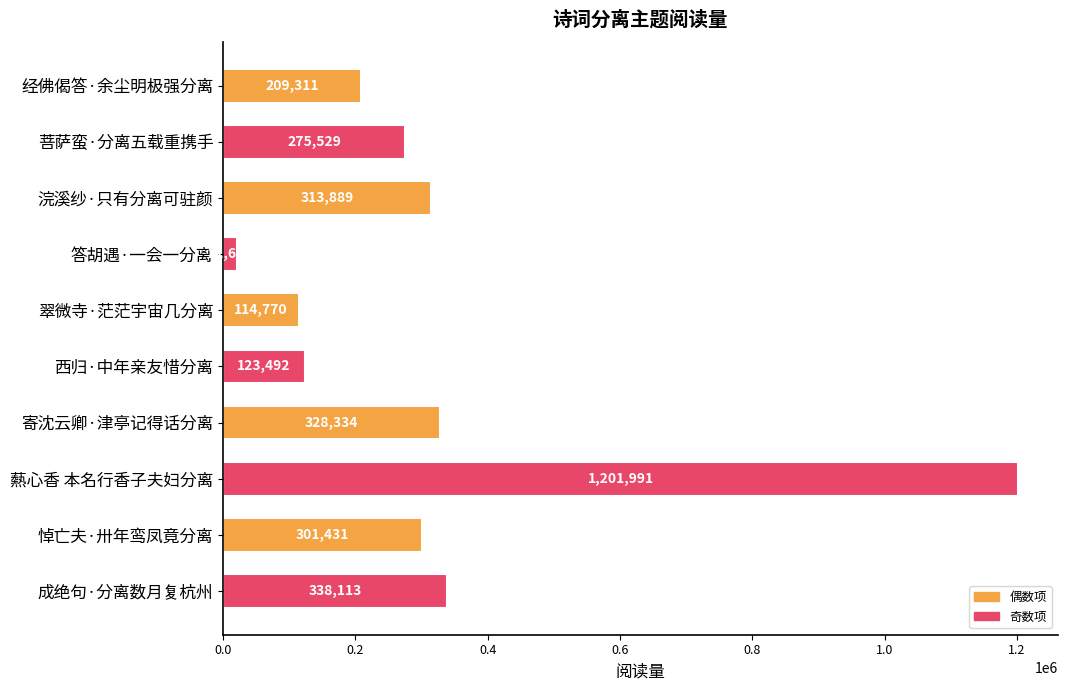

What is the approximate value at 悼亡夫·卅年鸾凤竟分离?

301431